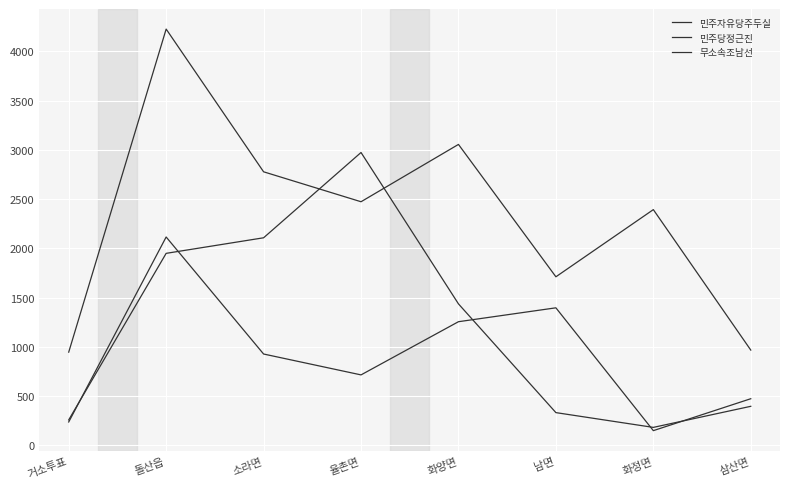

True or false: 민주자유당주두실 has a value of 573 at 남면.

False